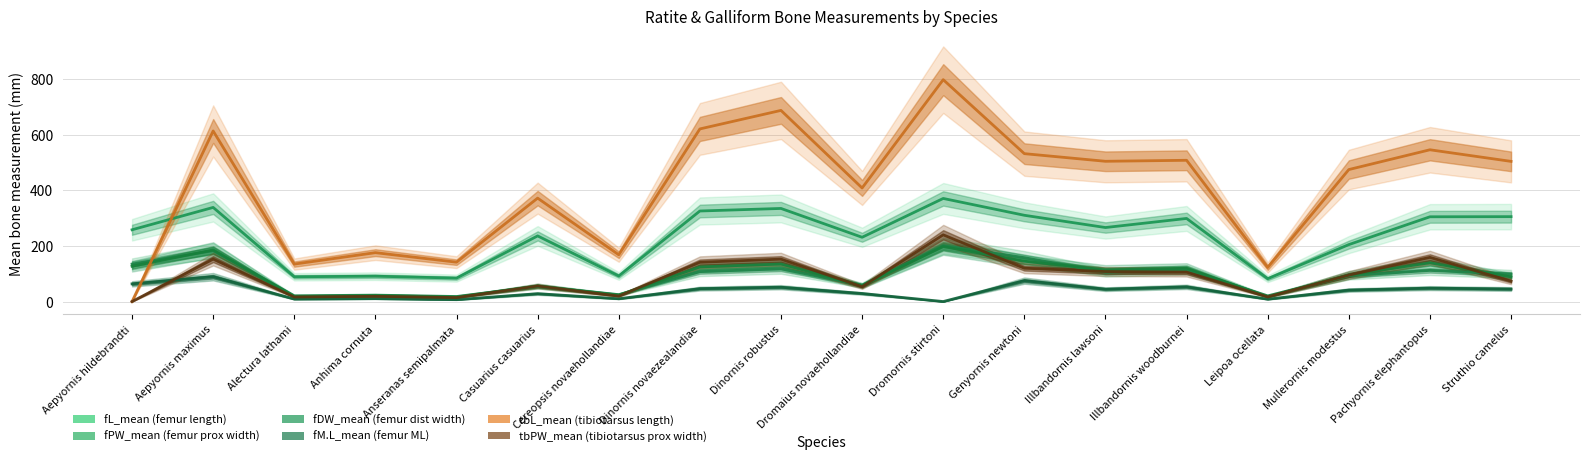

What is the label of the 14th point from the left?

Illbandornis woodburnei